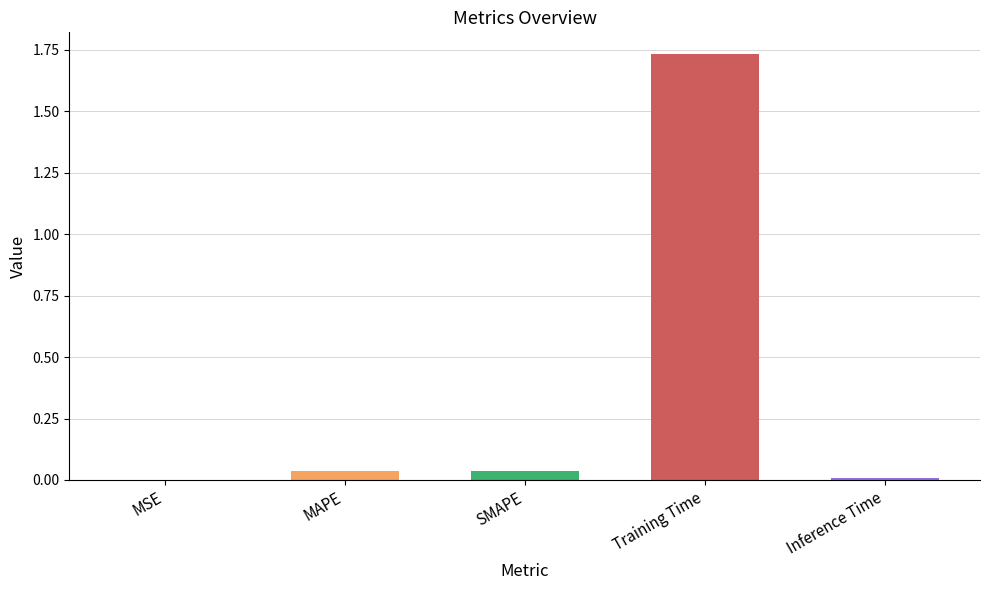

Between MSE and Training Time, which is larger?

Training Time